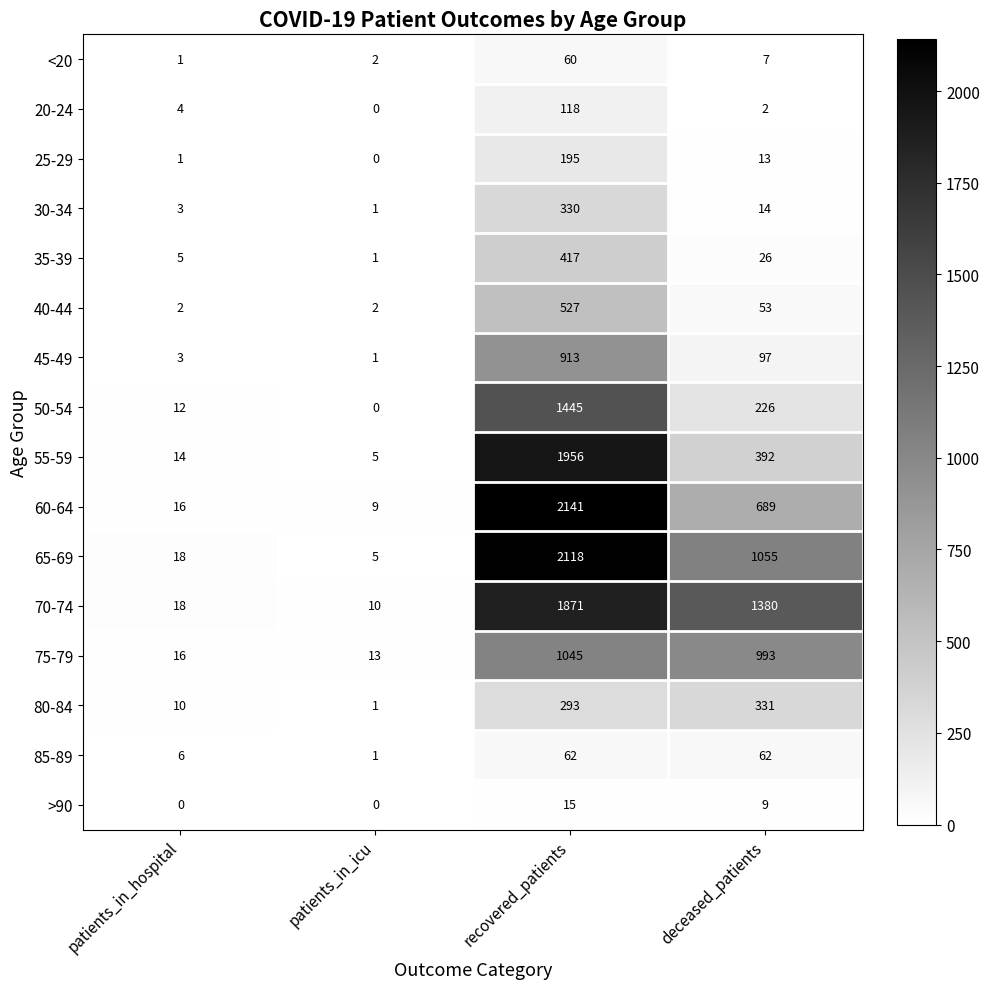

Count the number of data series in this chart.

16